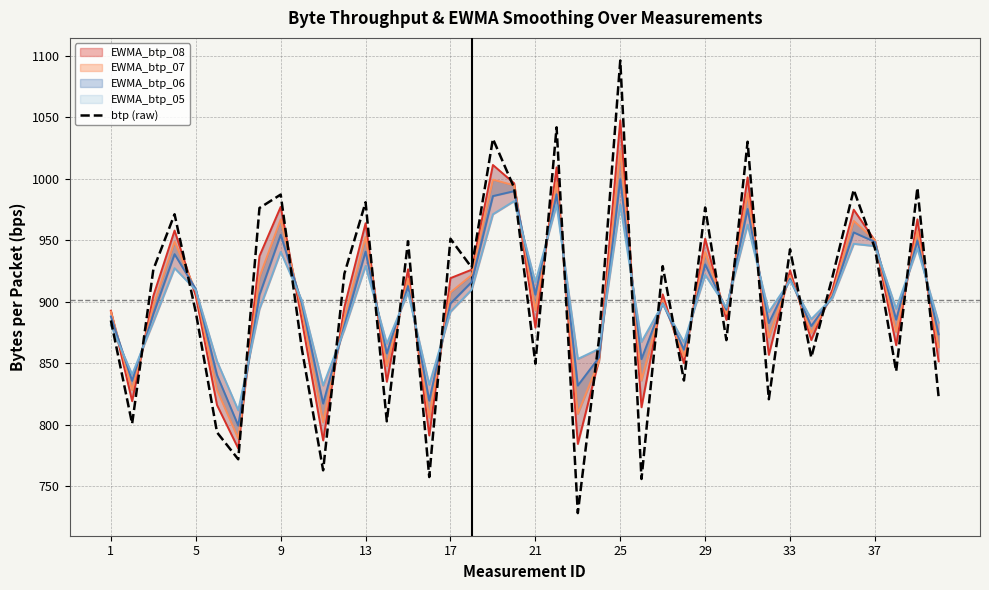

Is it true that btp (raw) equals 951.2 at 17?

True